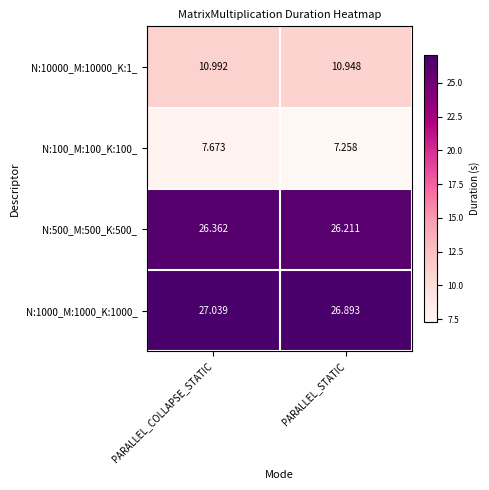

Is the value of N:100_M:100_K:100_ at PARALLEL_COLLAPSE_STATIC greater than the value of N:500_M:500_K:500_ at PARALLEL_COLLAPSE_STATIC?

No